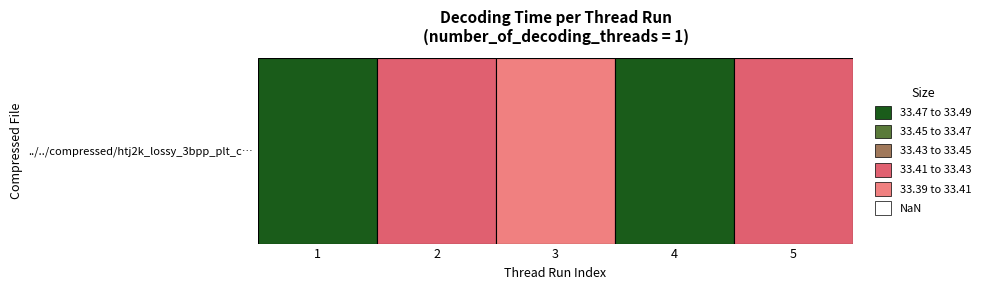

Rank the categories by value from lowest to highest.

3, 2, 5, 1, 4